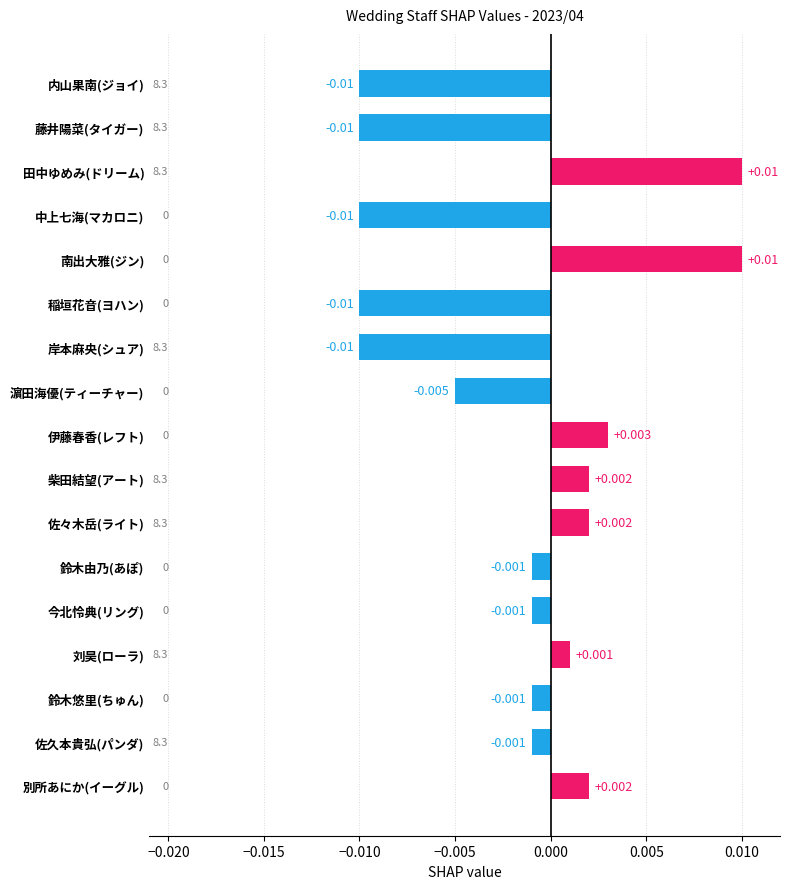

Which has a higher value, 南出大雅(ジン) or 鈴木悠里(ちゅん)?

南出大雅(ジン)